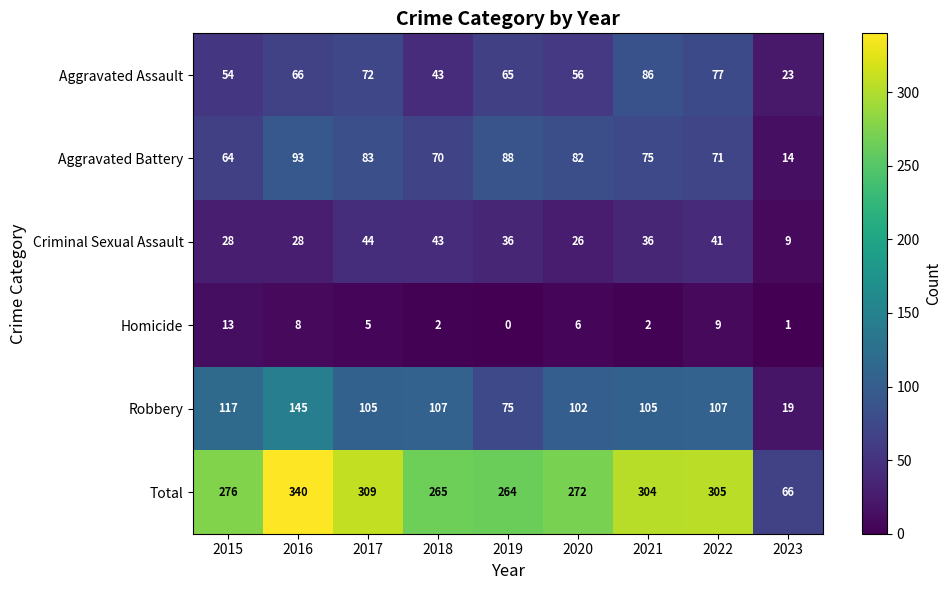

What is the difference between the Aggravated Battery values at 2020 and 2019?

6